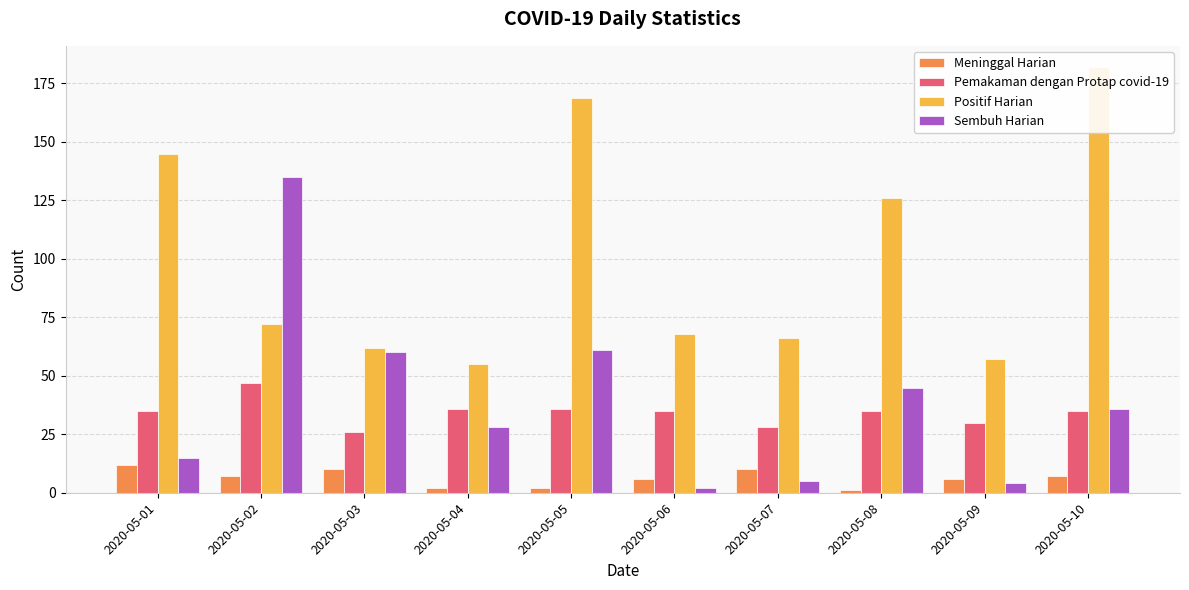

Which series changed the most between 2020-05-07 and 2020-05-09?

Positif Harian